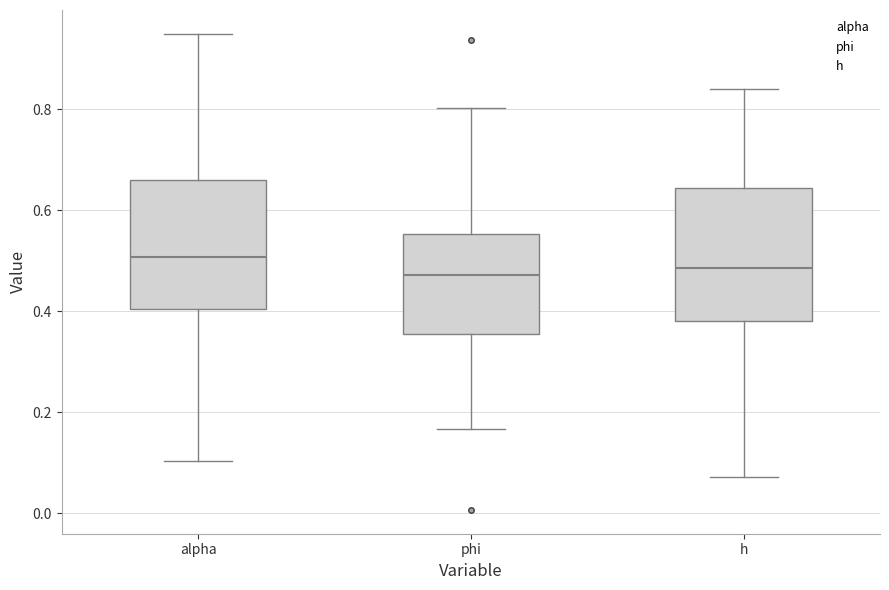

Where does the lower whisker of the box for alpha end on the y-axis? The values are not printed on the chart, so give them approximately, as read against the axis.

0.10